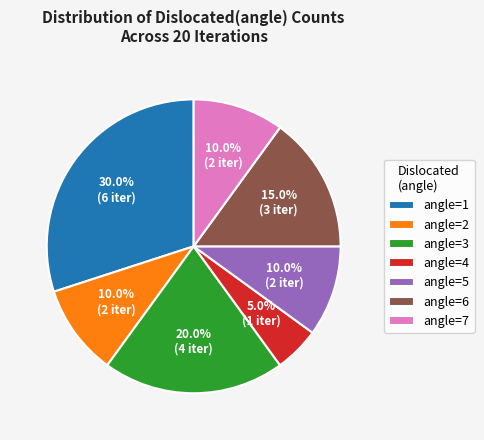

Which has a higher value, angle=6 or angle=5?

angle=6